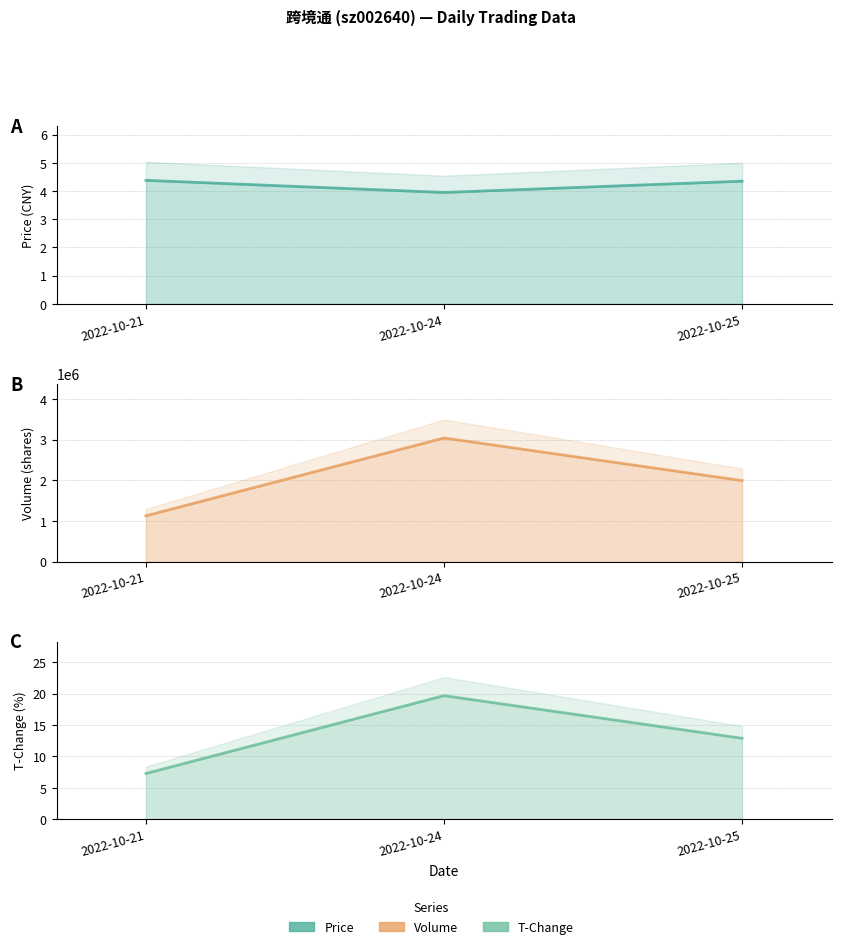

Which series has the largest total across all categories?

volume